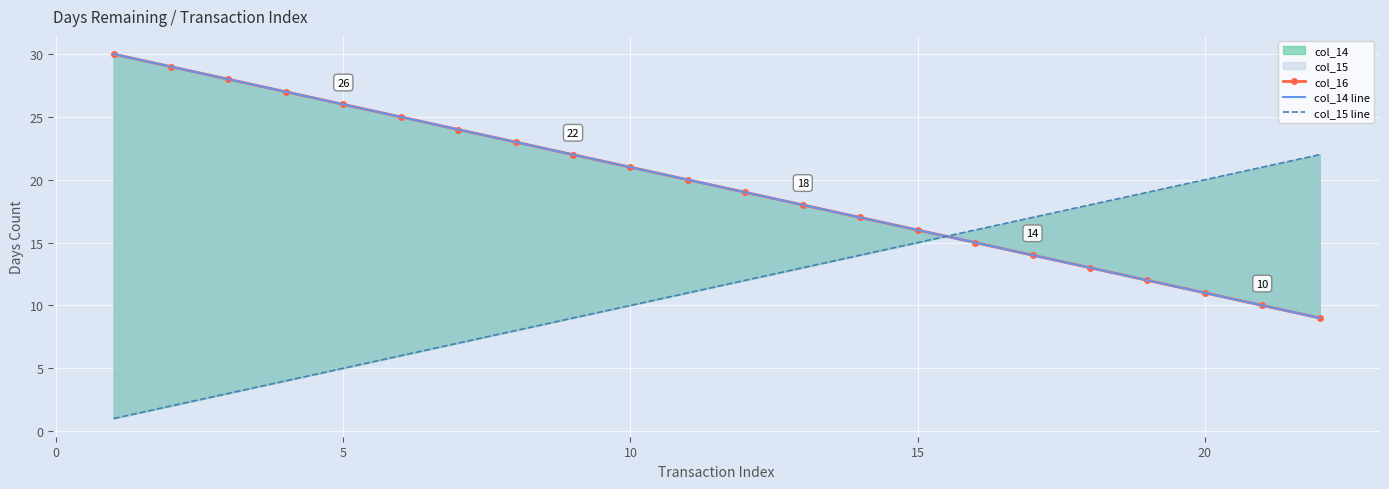

What is the difference between the col_16 values at 15 and 19?

4